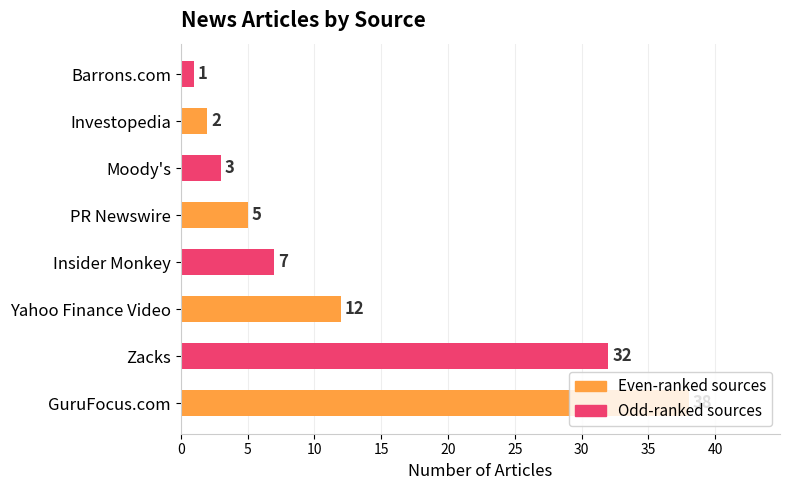

What is the difference between the second highest and minimum values?

31